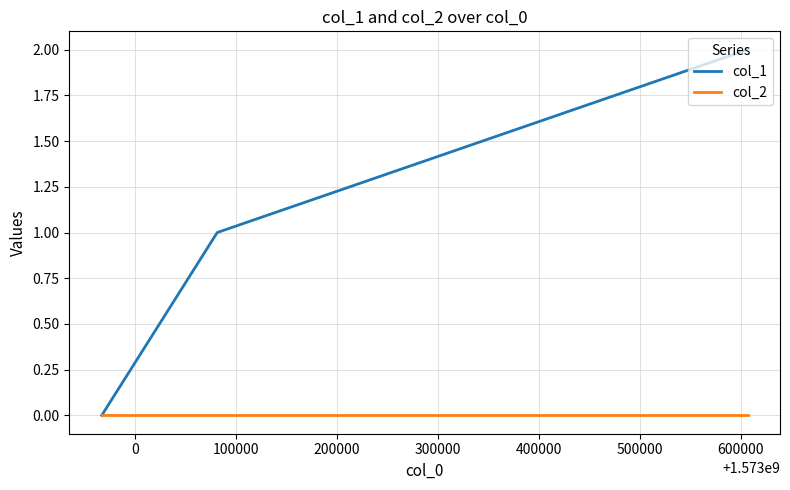

How many lines are shown in the chart?

2